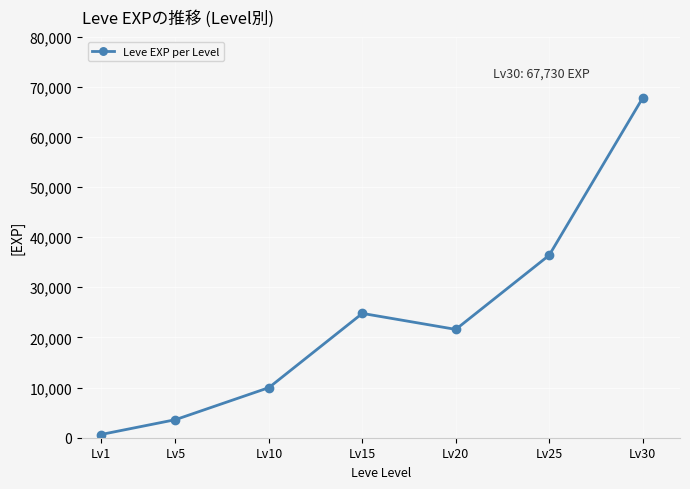

What is the change in value from Lv1 to Lv15?

+24160